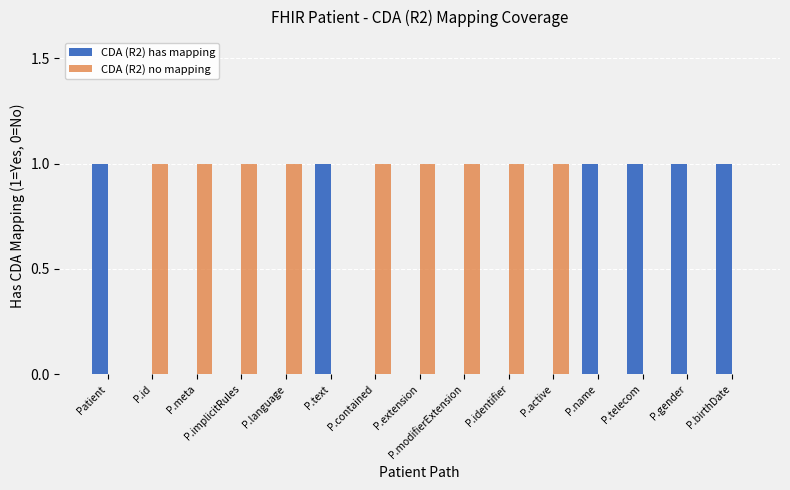

Which series has the largest total across all categories?

CDA (R2) no mapping